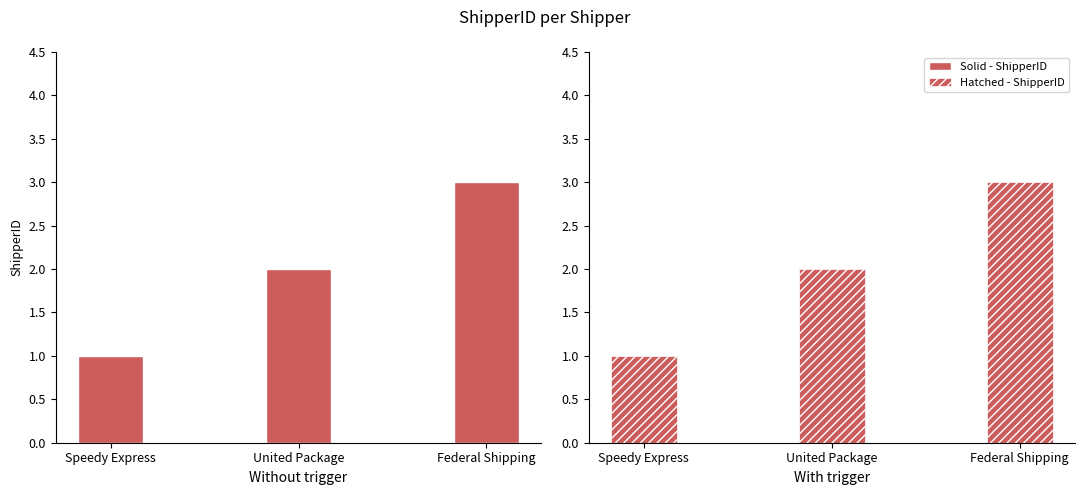

What is the label of the 1st bar from the left?

Speedy Express